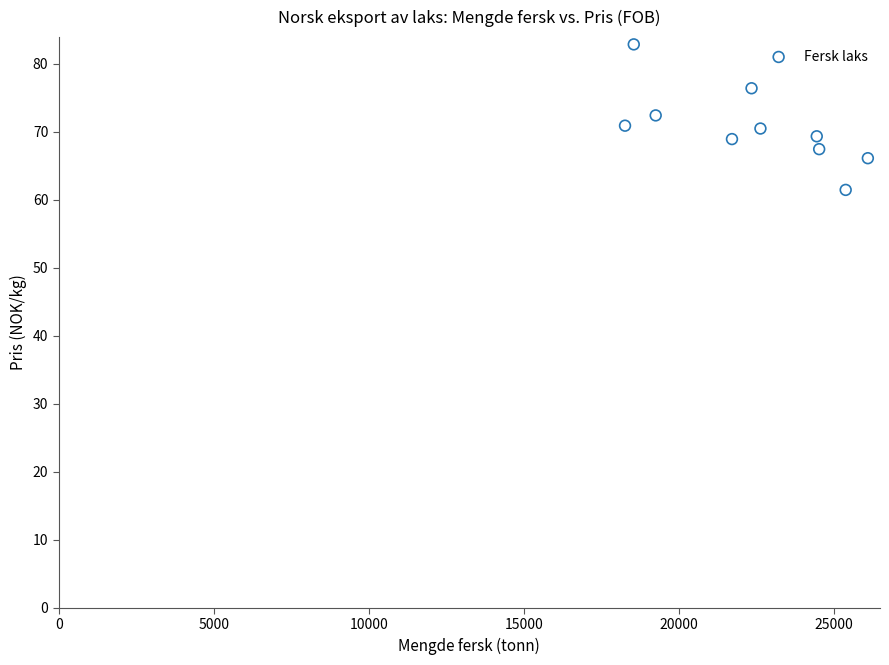

What is the range of X values (max minus min)?

7831.0